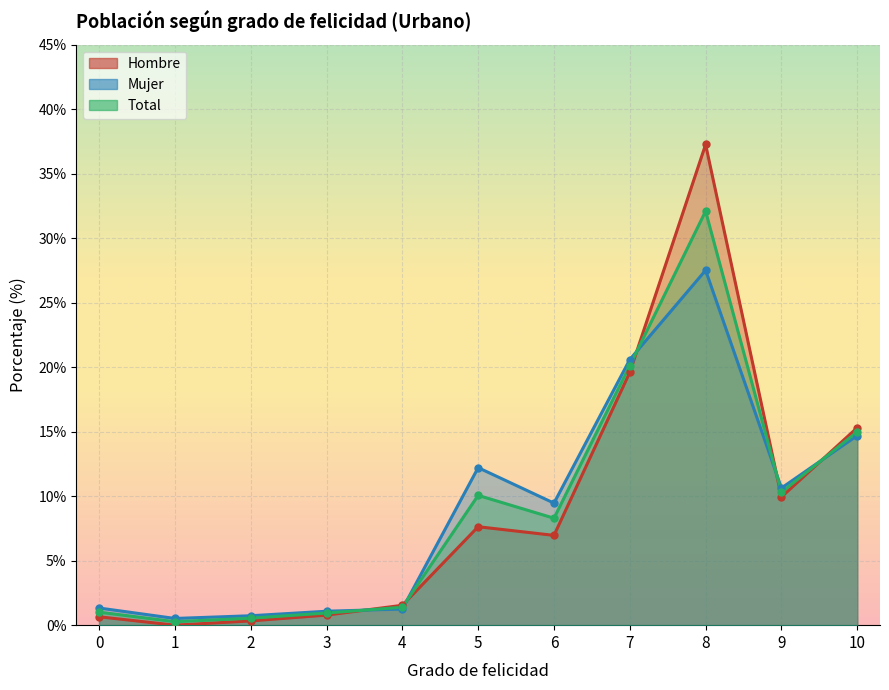

How many interior local valleys does the Mujer series have?

3